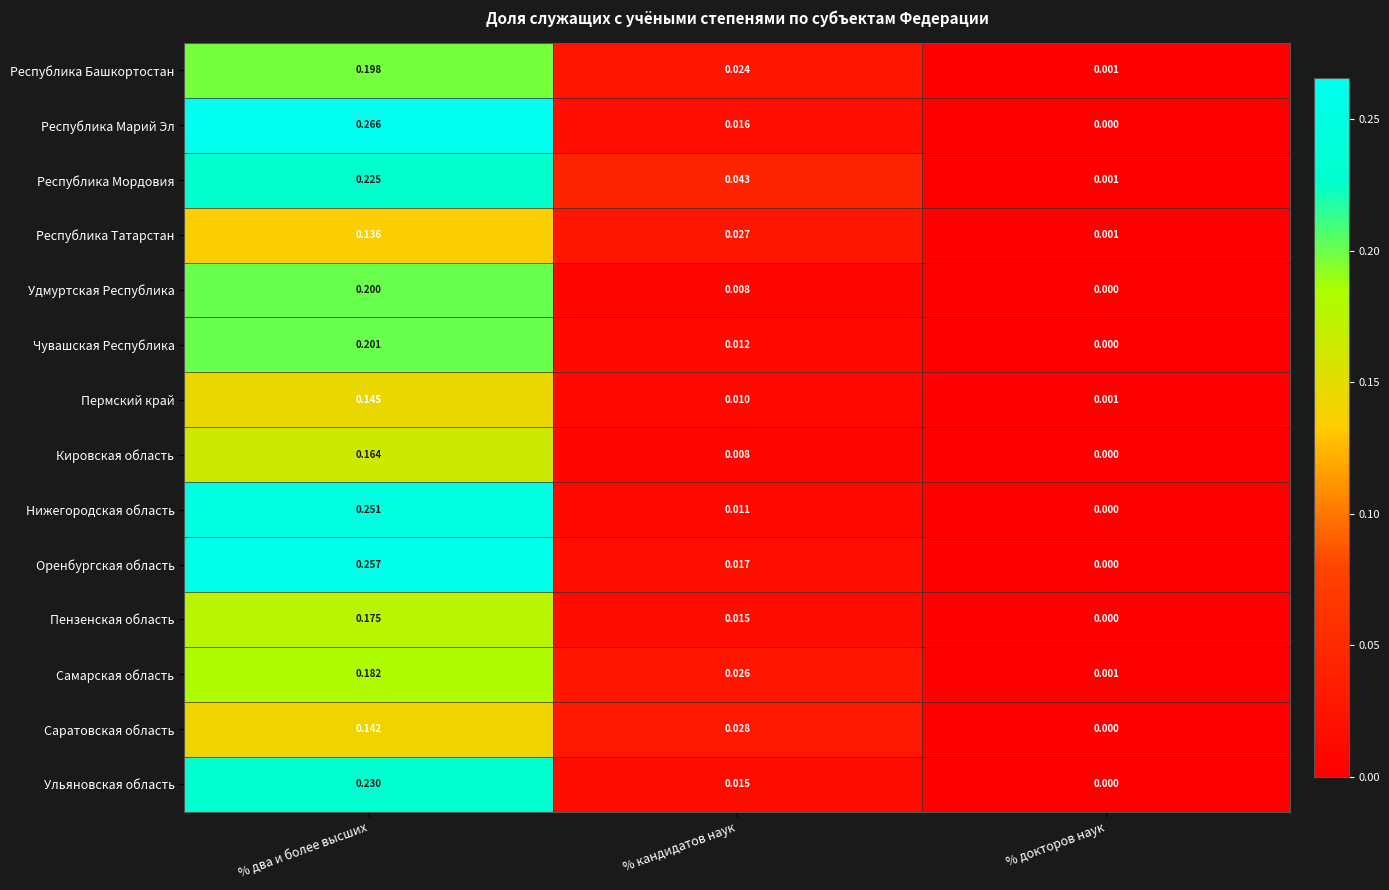

At which label does Республика Башкортостан reach its minimum?

% докторов наук